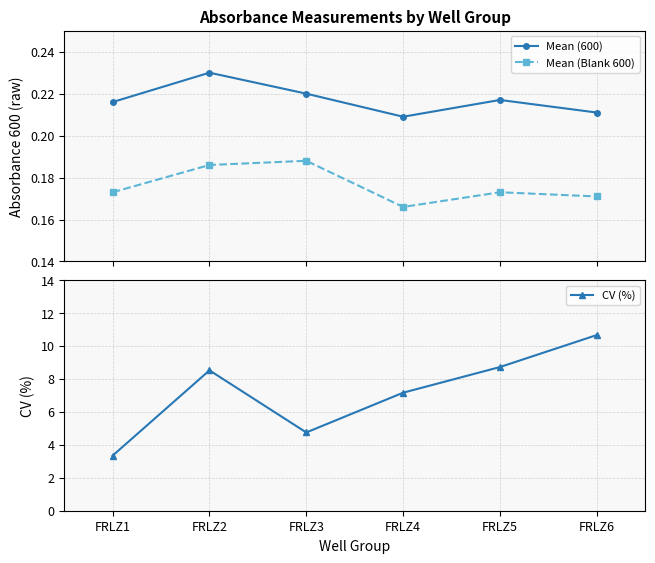

True or false: Mean (600) and Mean (Blank 600) intersect in this chart.

False